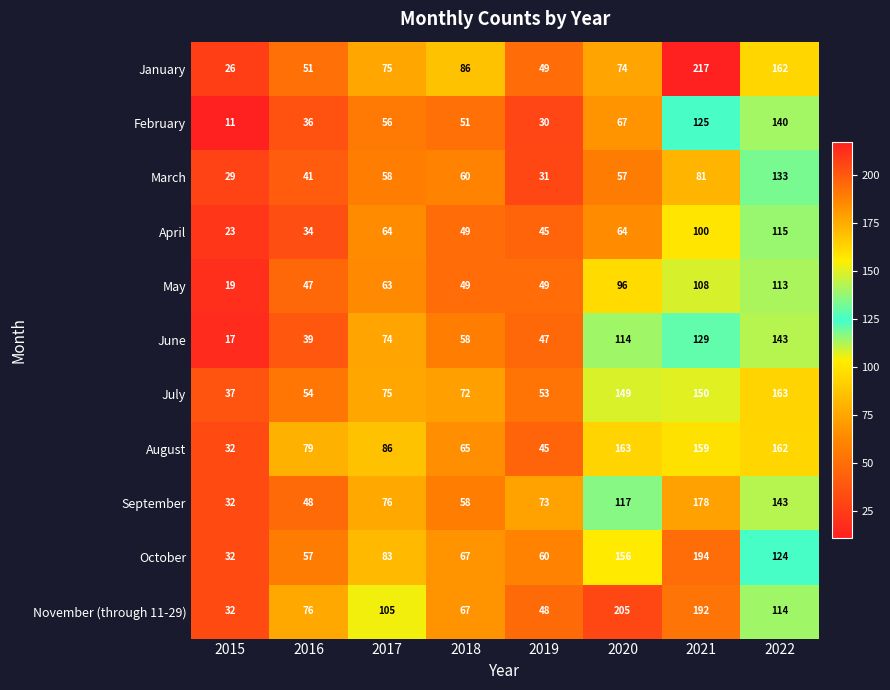

Is it true that February equals 36 at 2016?

True